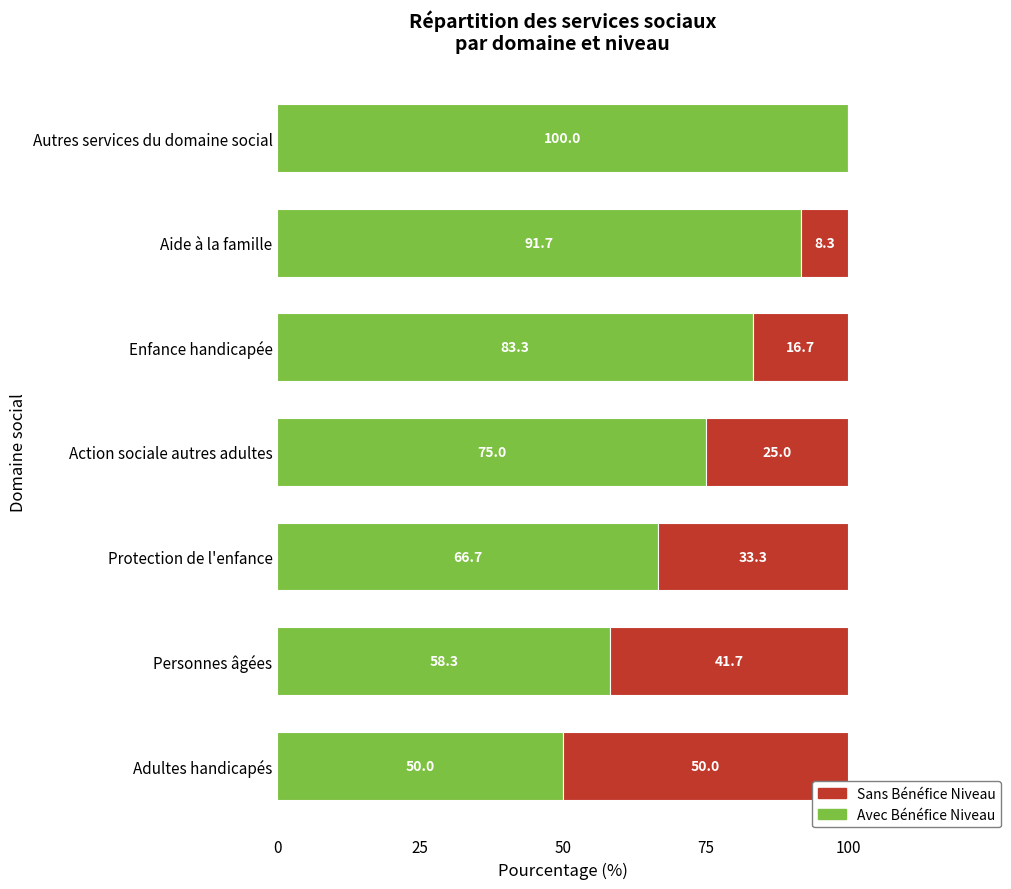

What is the total value across all series at Adultes handicapés?

100.0